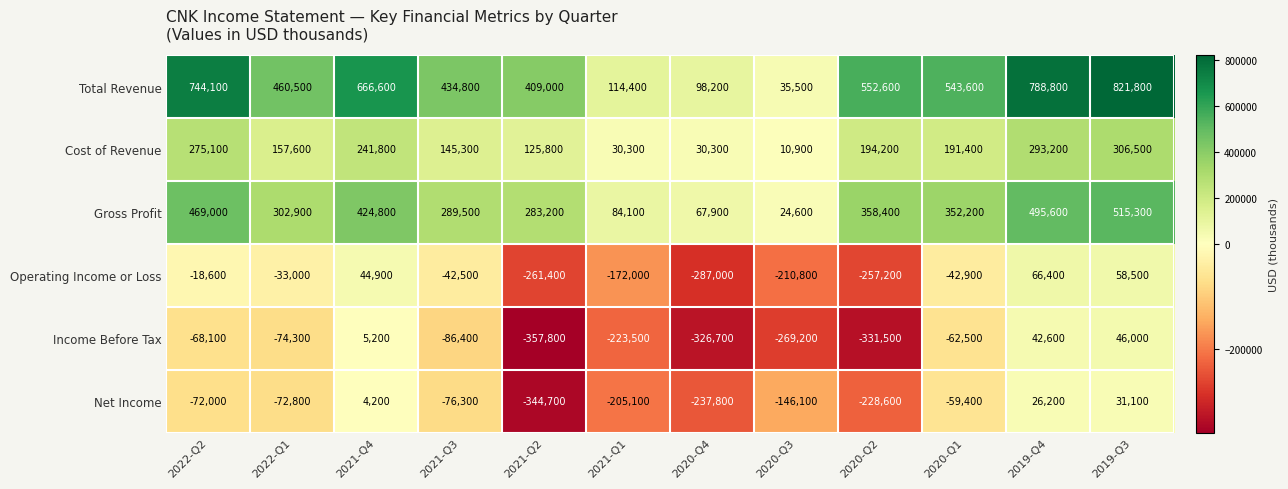

The Total Revenue series shows 666600 at 2021-Q4. True or false?

True